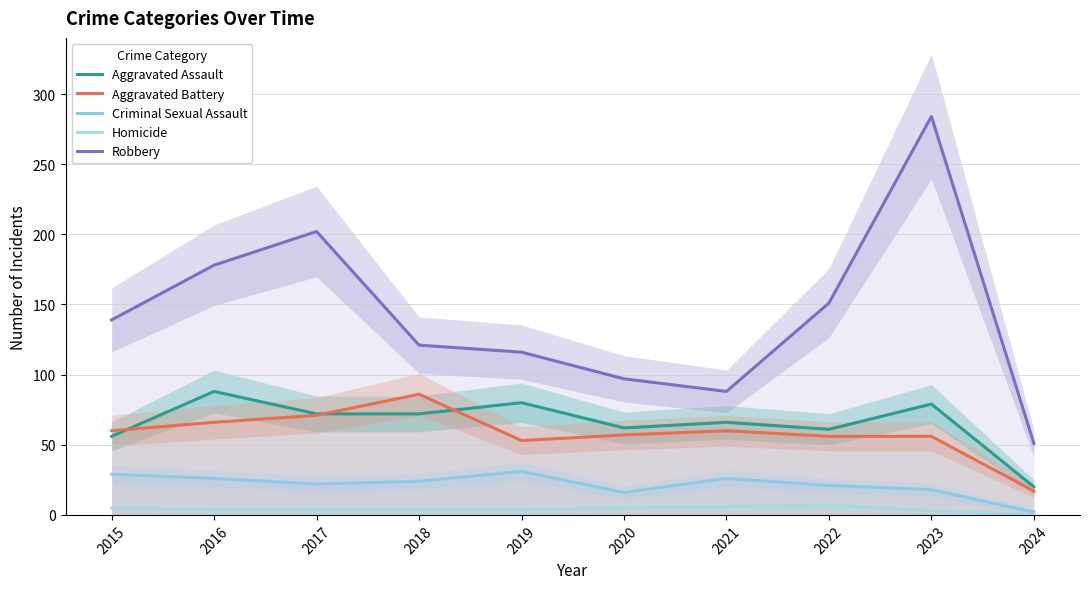

Is this an area chart (filled region under the line)?

No